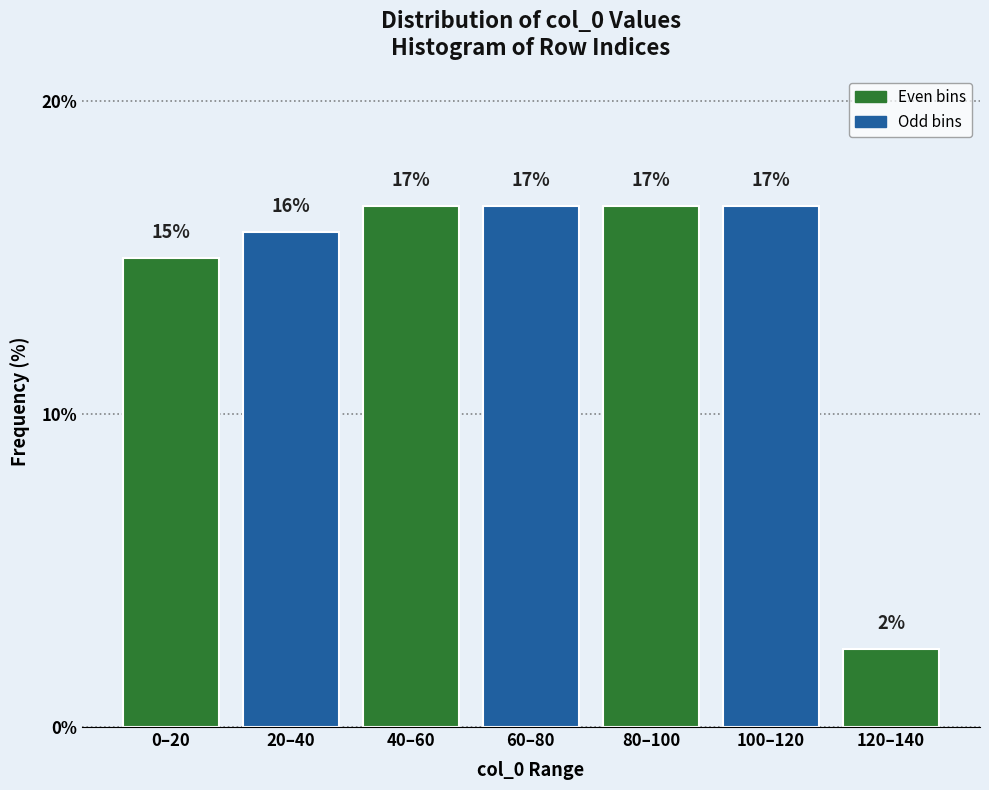

Are the bars horizontal?

No